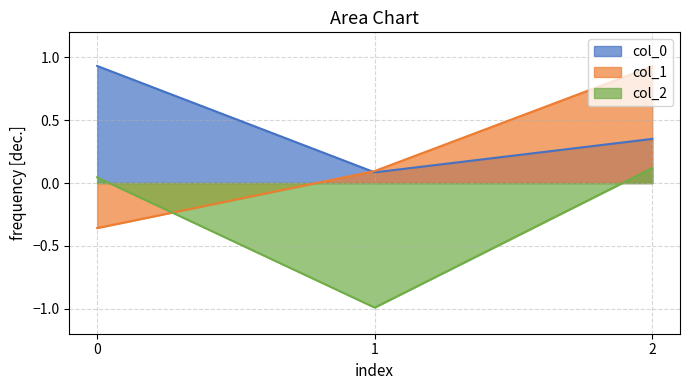

Rank the series by their maximum value, from lowest to highest.

col_2, col_1, col_0